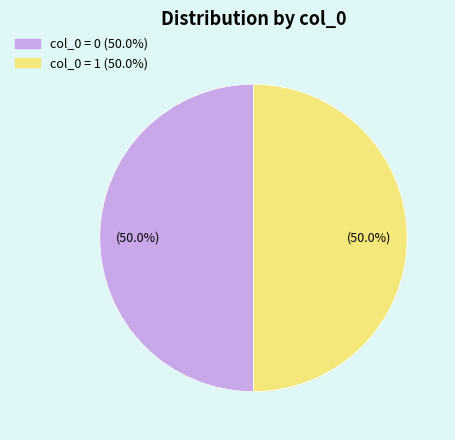

Count the number of slices in the pie.

2